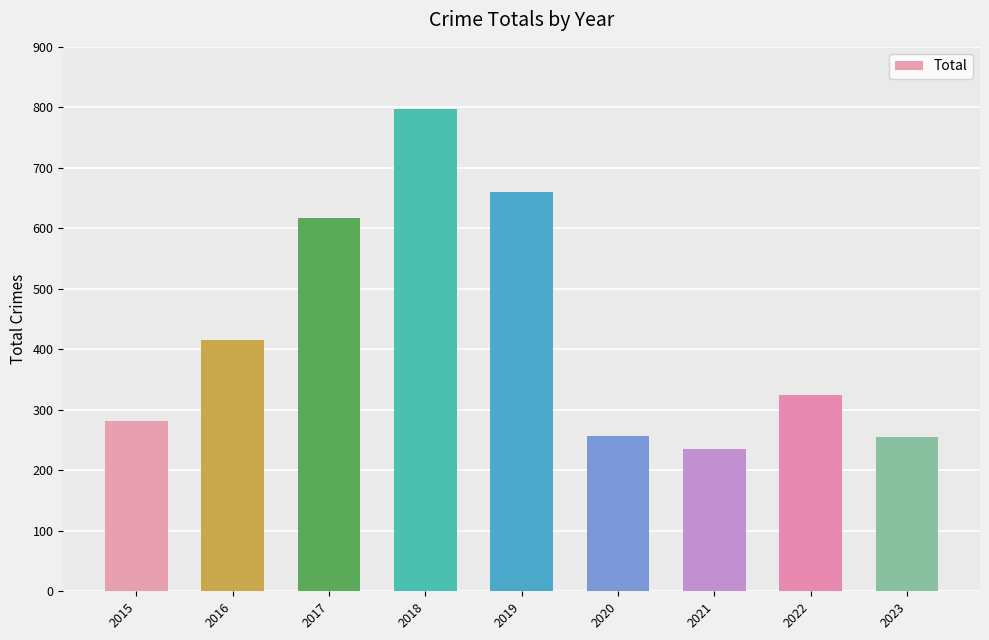

What is the maximum value shown in the chart?

797